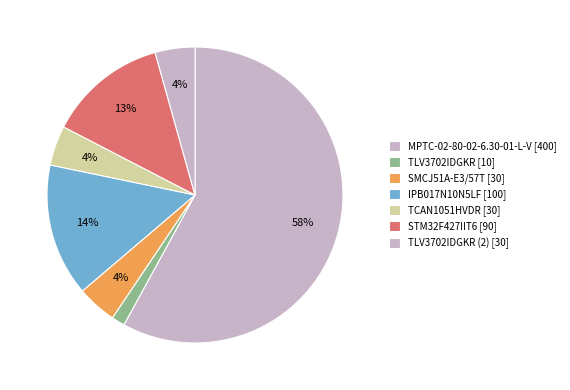

How many slices are in this pie chart?

7